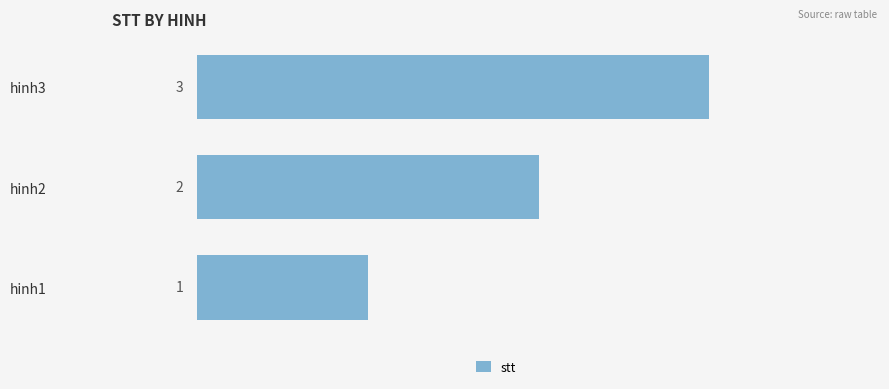

What is the sum of all values?

6